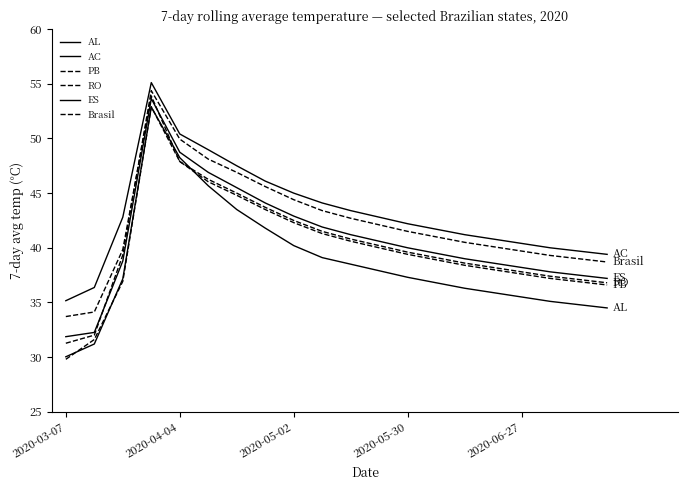

What is the value of the AC point at the 3rd from the left?

42.8